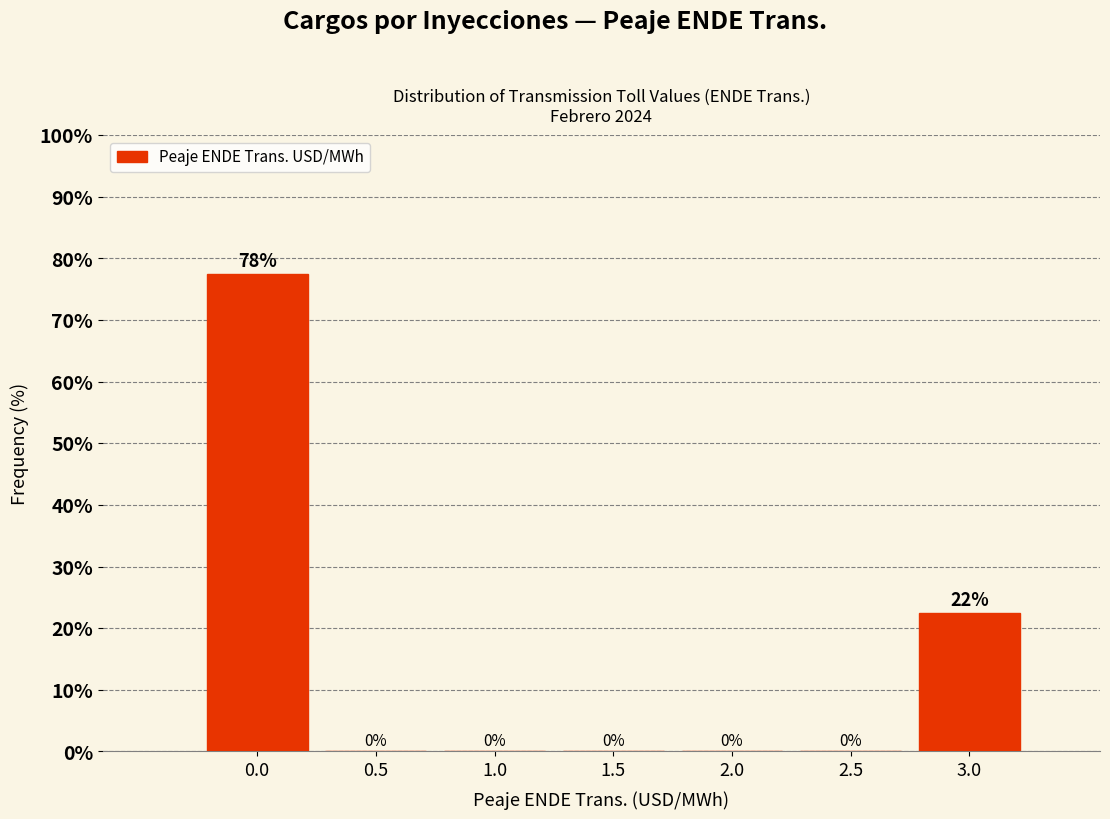

At which label is the value closest to 38?

3.0